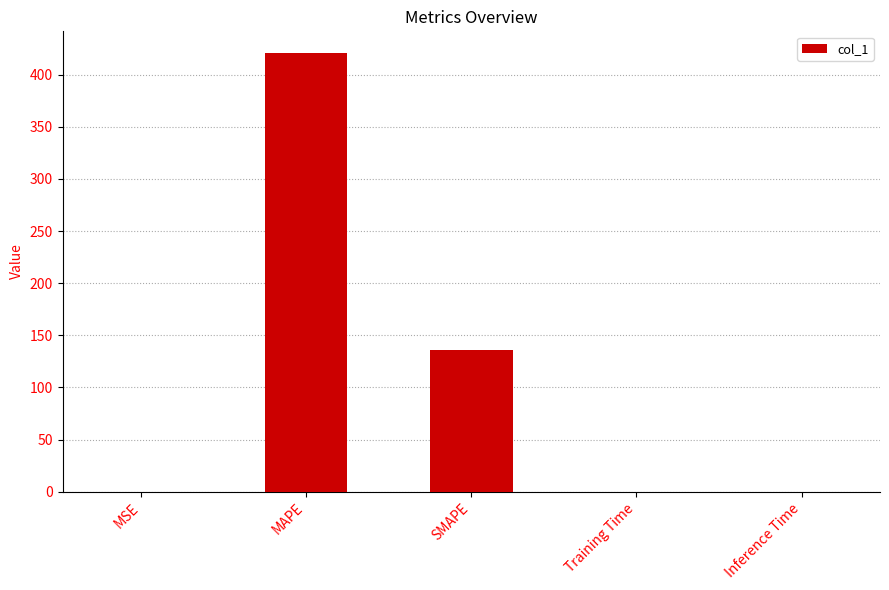

Between Inference Time and MAPE, which is larger?

MAPE